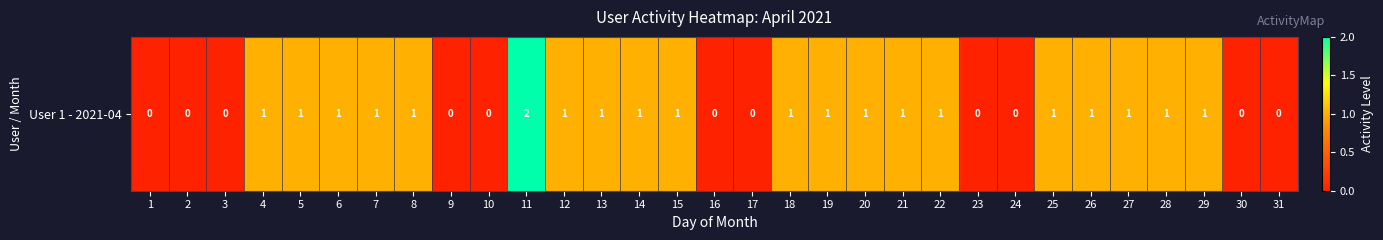

How many positive values are there?

20